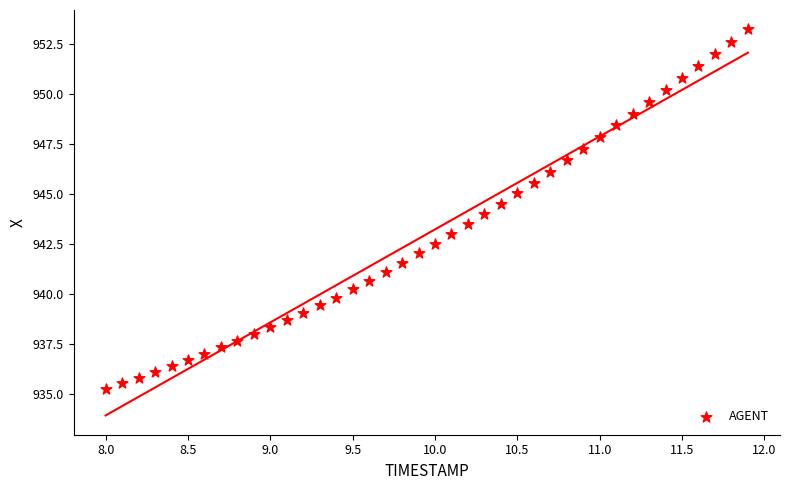

What is the range of Y values (max minus min)?

18.0